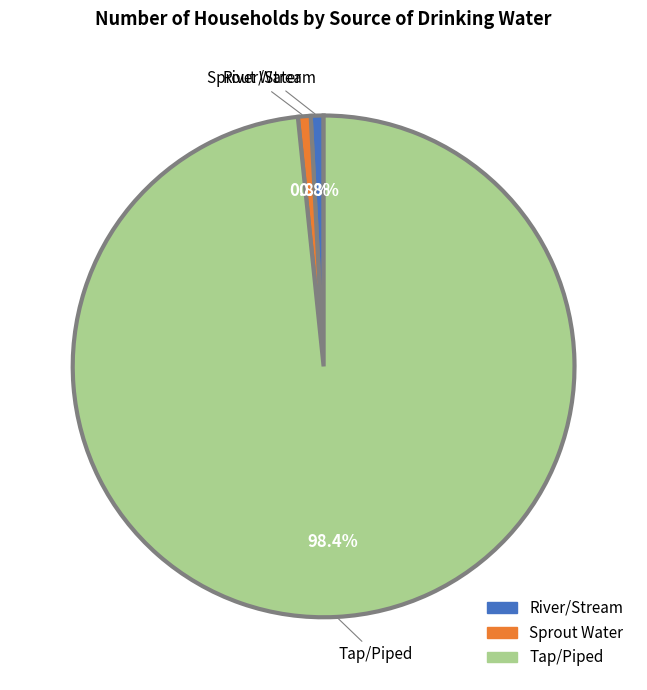

To the nearest percent, what portion does Sprout Water represent?

1%